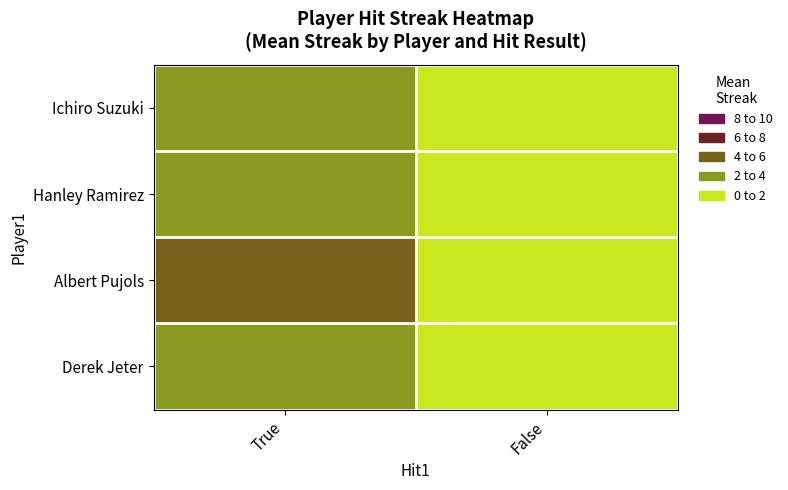

At how many categories does at least one series exceed 0?

1